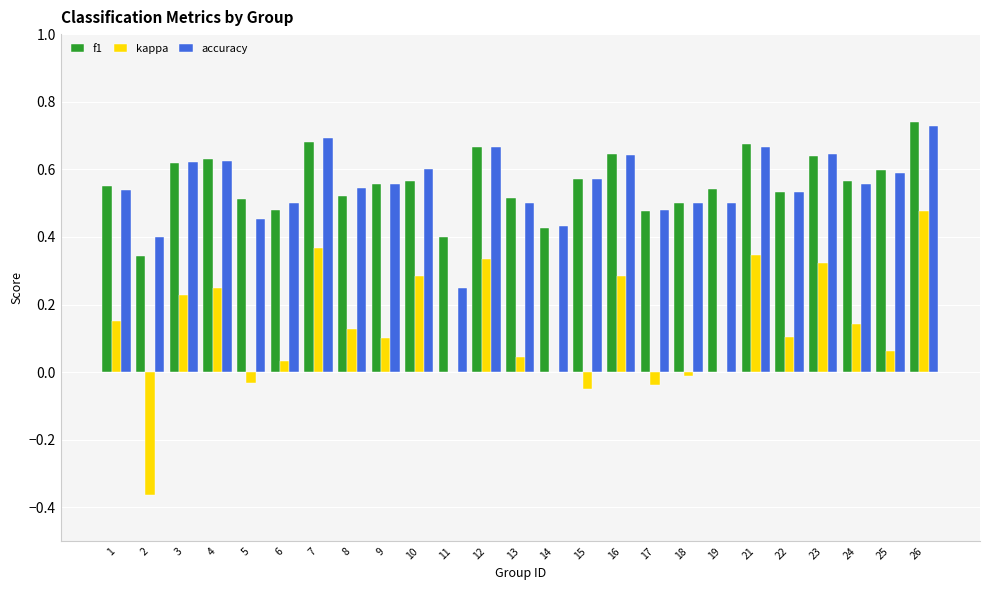

Is the value of f1 at 18 greater than the value of accuracy at 1?

No